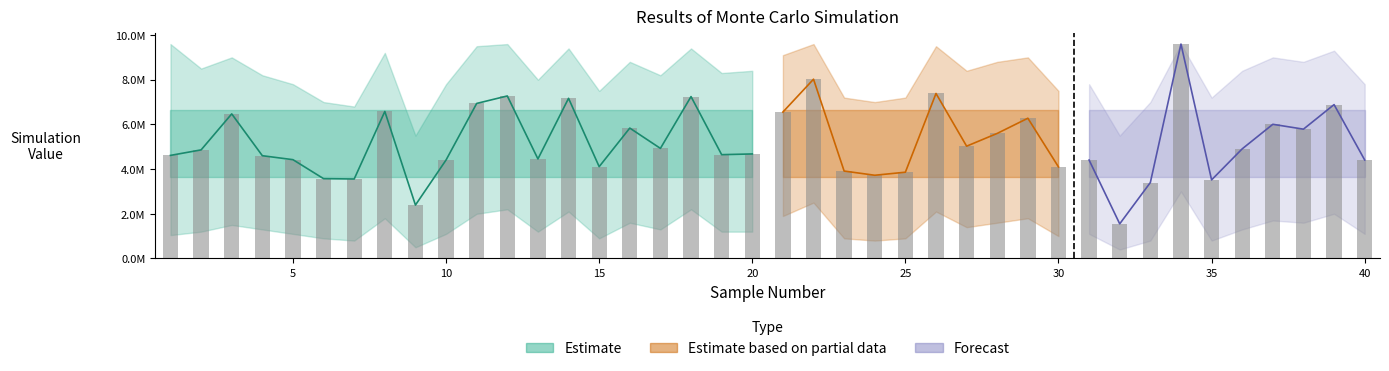

Are the bars grouped side by side (vs. stacked)?

Yes